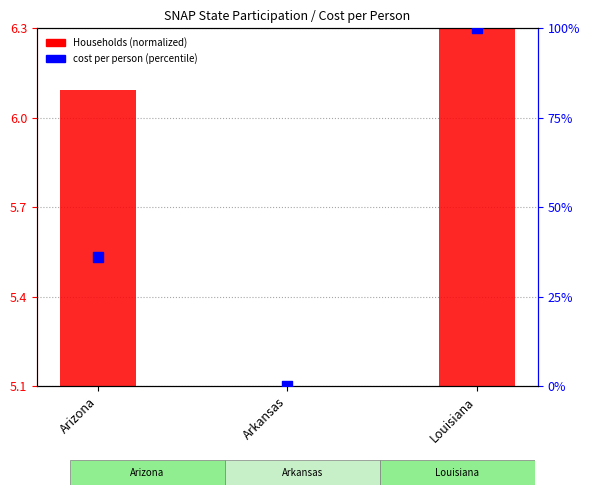

At which category is the sum across all series the highest?

Louisiana